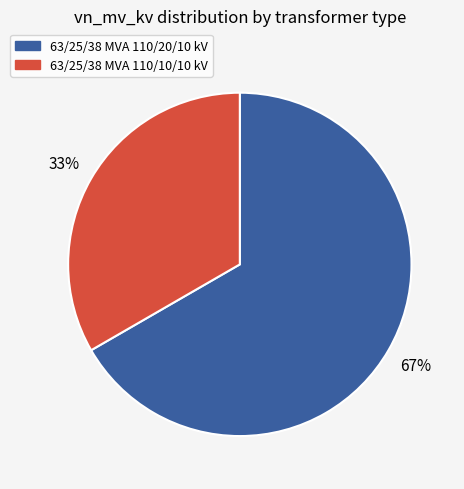

Which slice is the largest?

63/25/38 MVA 110/20/10 kV